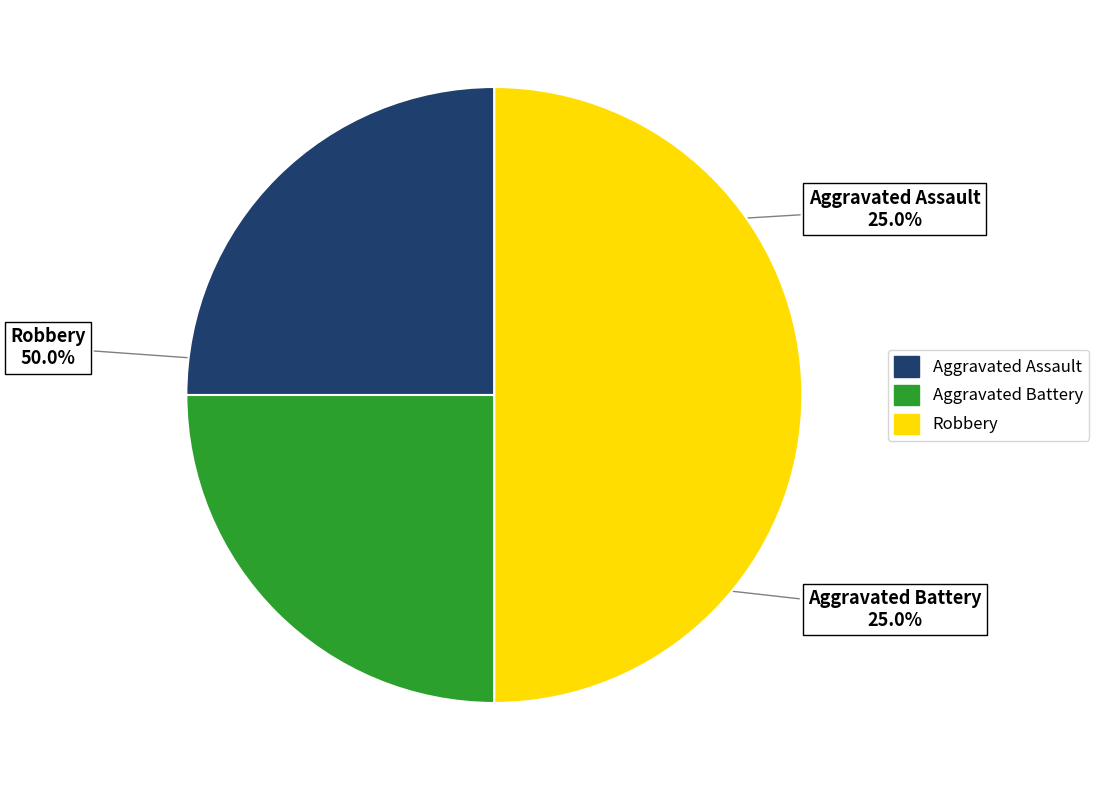

True or false: Aggravated Battery accounts for 25% of the total.

True